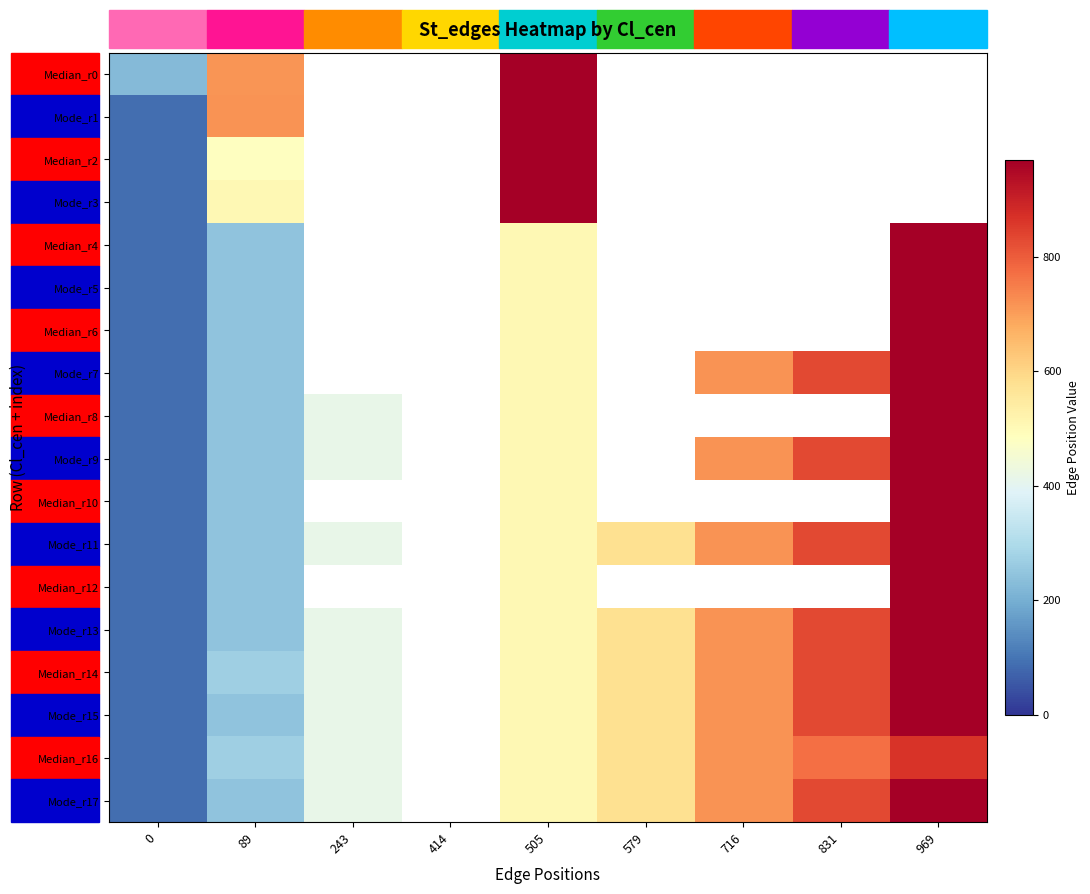

What is the smallest value displayed?

89.0